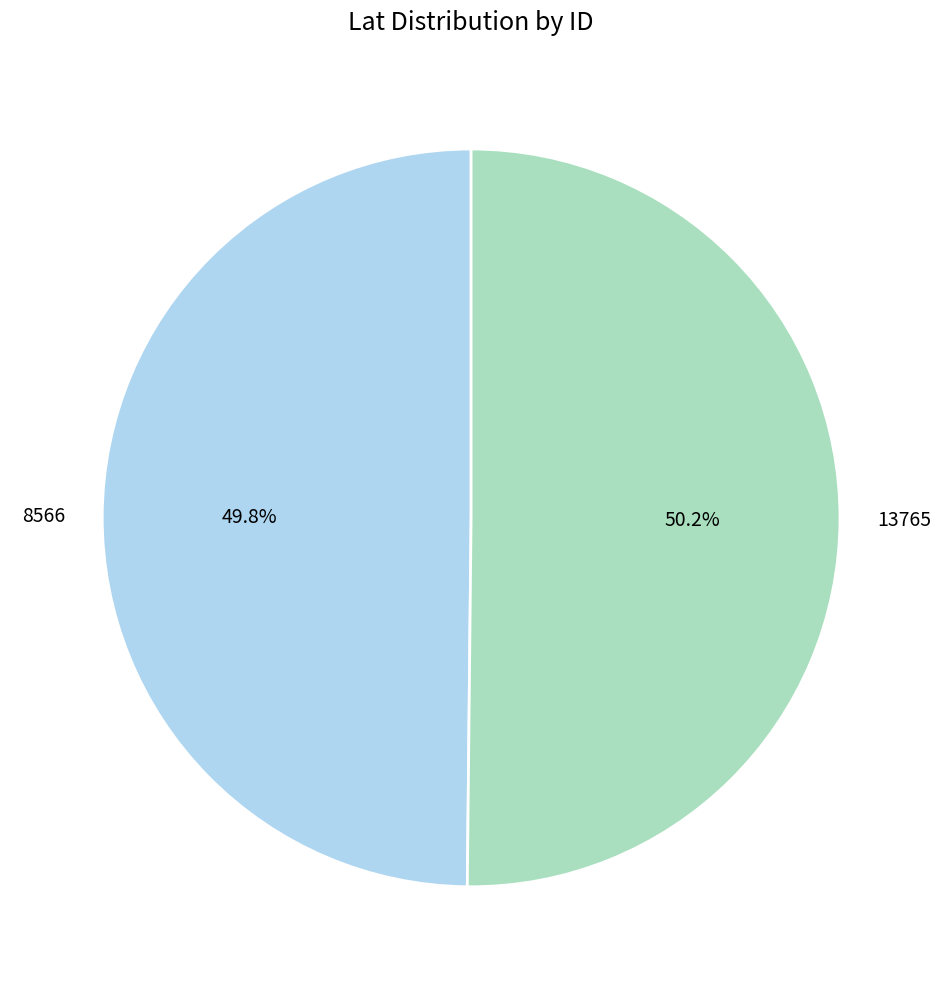

Combined, do 8566 and 13765 account for over 50%?

Yes